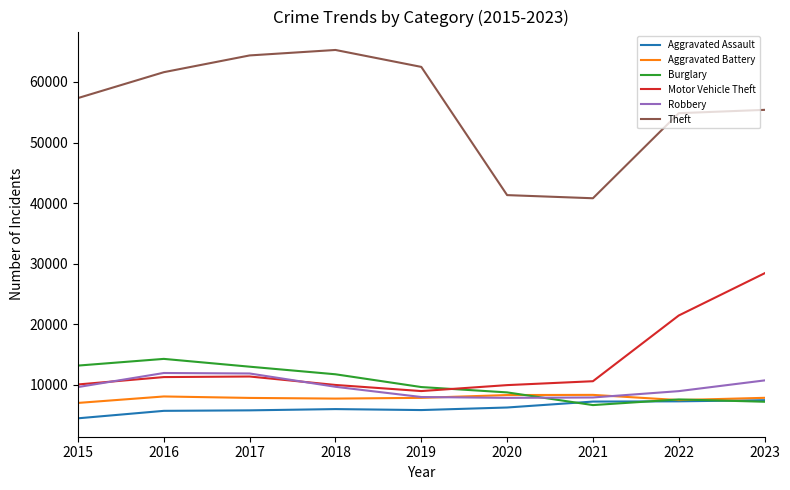

In Robbery, how many points are higher than both neighbors (excluding endpoints)?

1